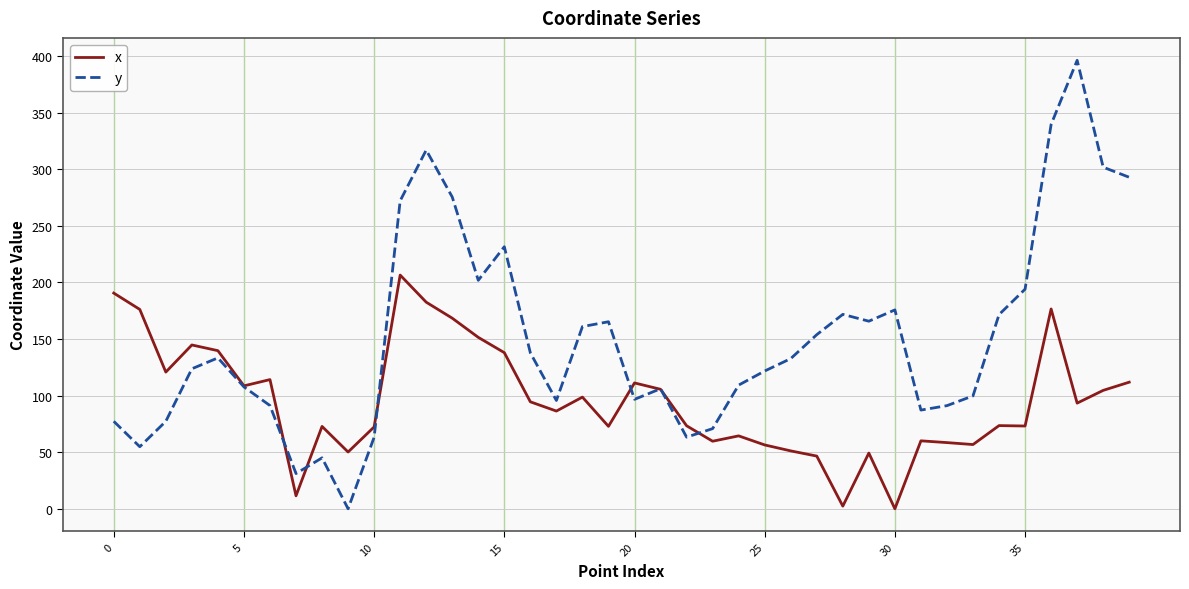

Which series has the largest total across all categories?

y